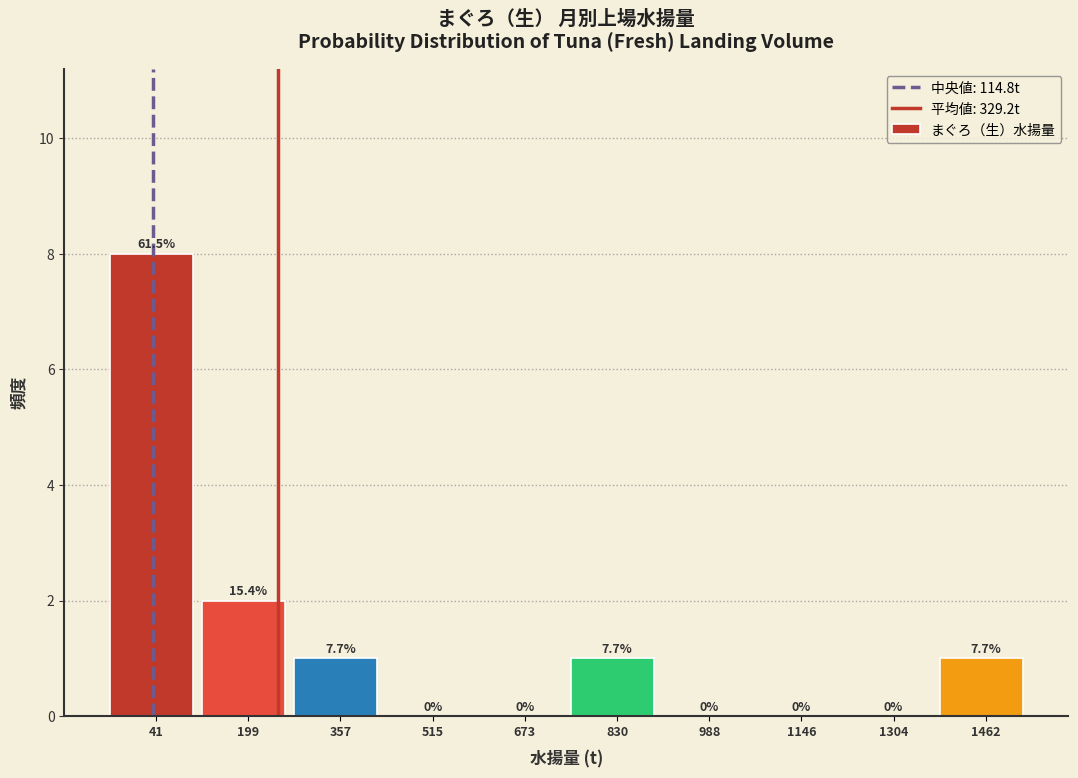

Reading left to right, list all the values displayed in this chart.

41=8	199=2	357=1	515=0	673=0	830=1	988=0	1146=0	1304=0	1462=1